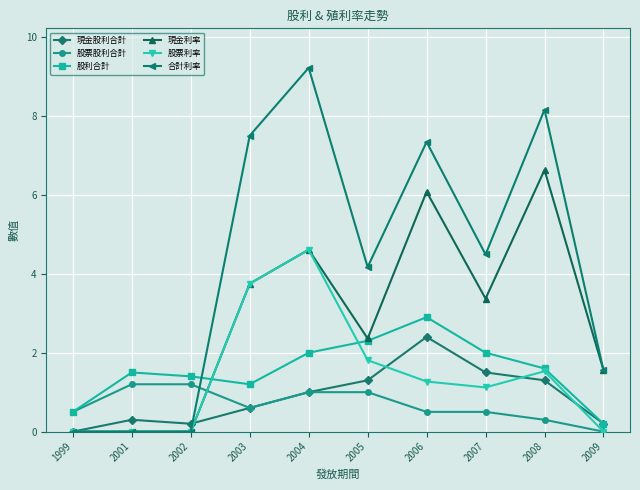

True or false: 合計利率 and 股票股利合計 cross at least once.

True